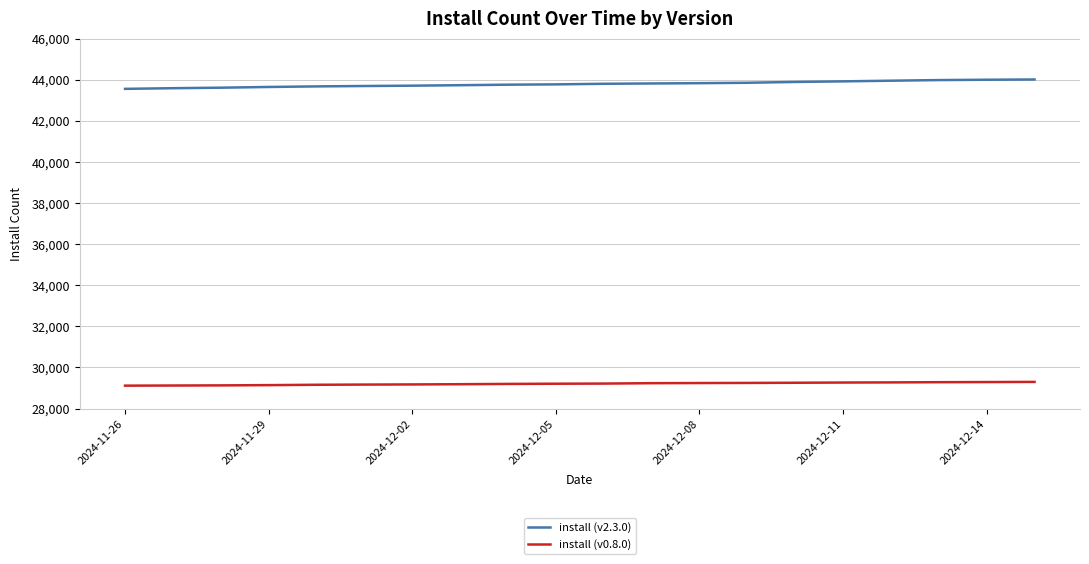

Rank the series by their average value, from lowest to highest.

install (v0.8.0), install (v2.3.0)